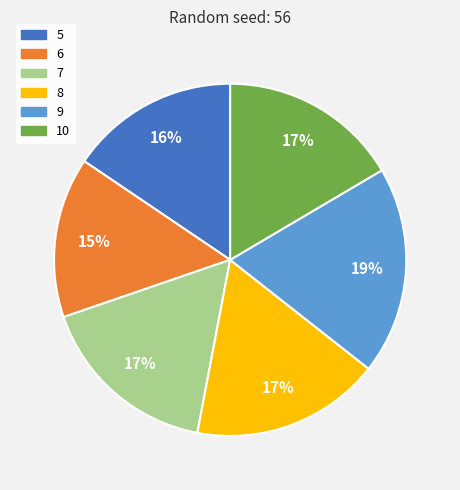

Which category has the smallest portion of the pie?

6